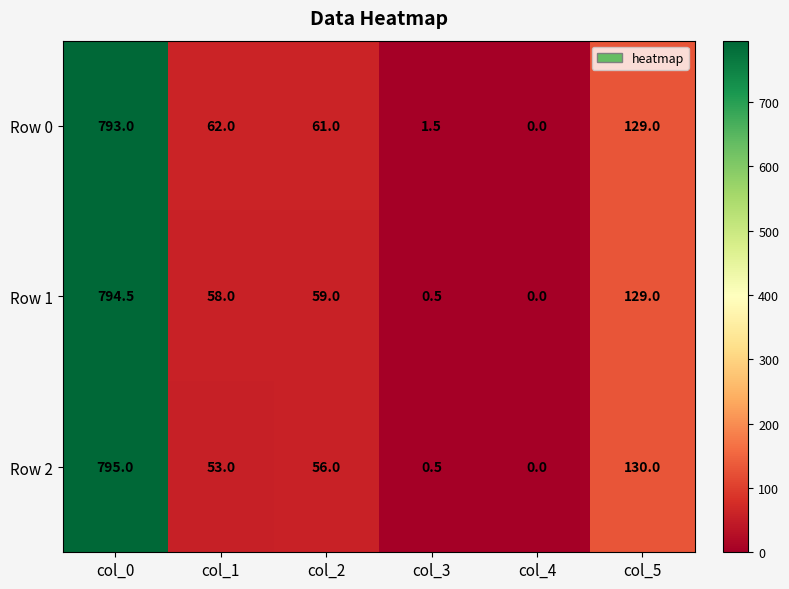

Count the number of data series in this chart.

3